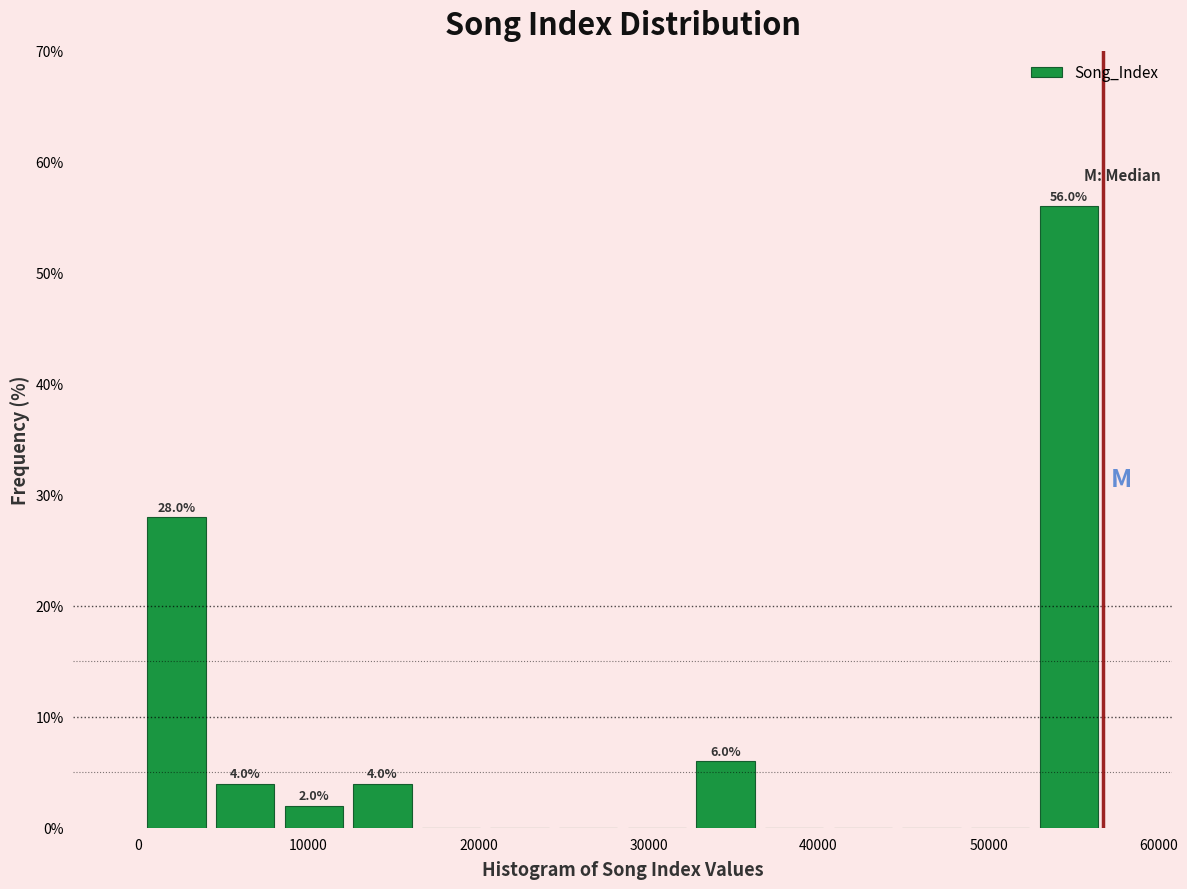

Over which range of the x-axis is the bar tallest?

53000 to 57000